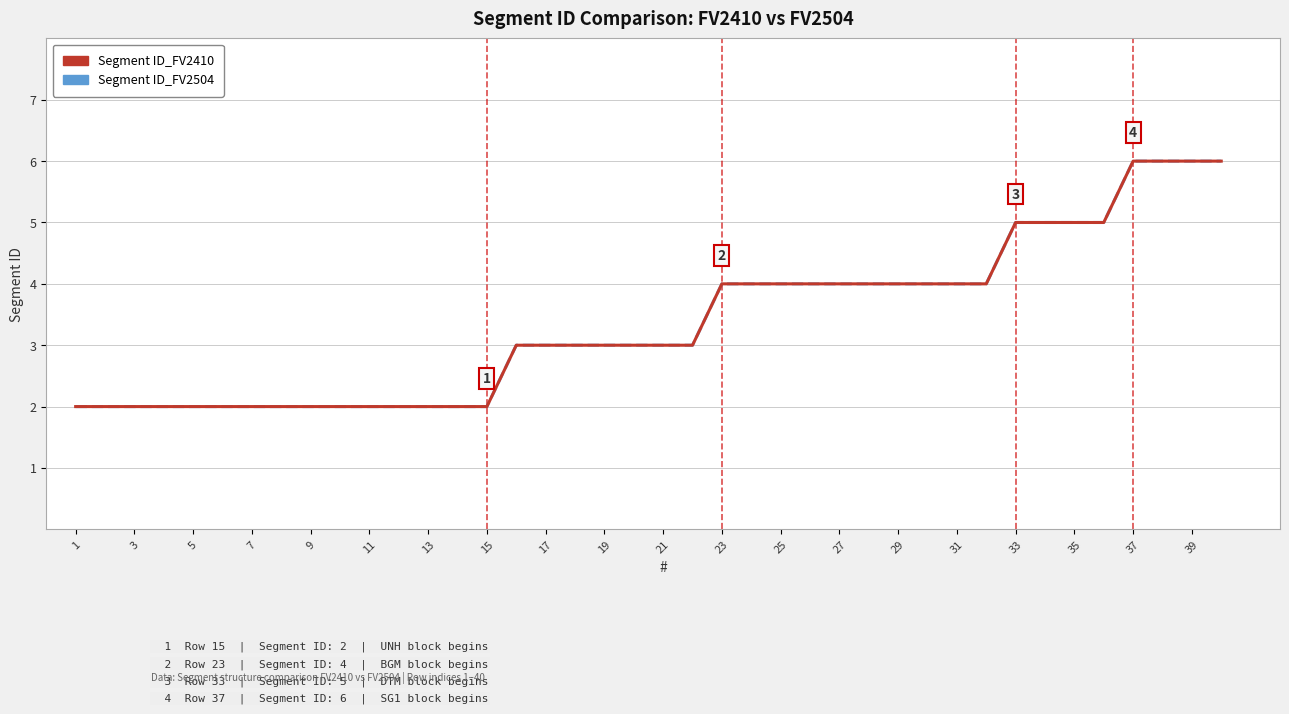

Count the Segment ID_FV2410 values in the range 2 to 4.

32